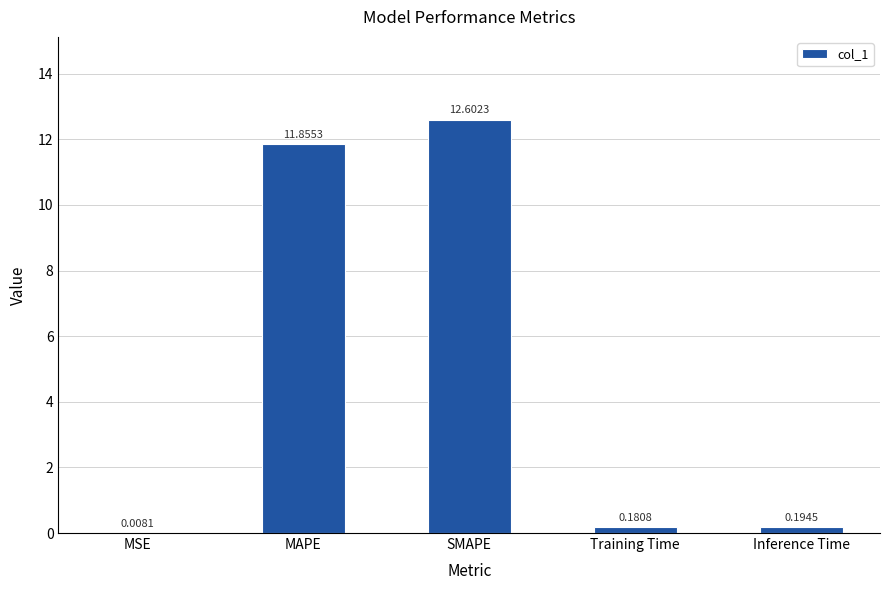

At which label is the value closest to 6?

Inference Time